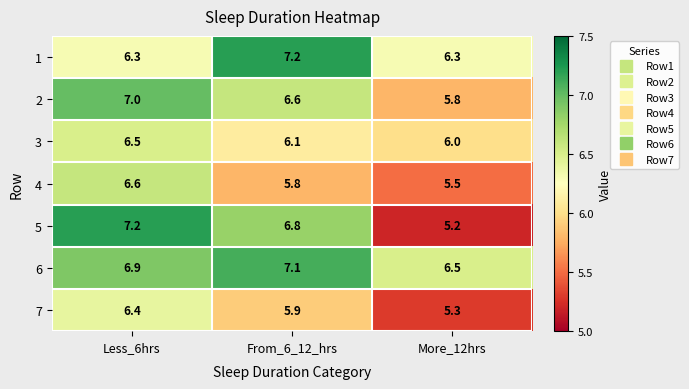

Between Less_6hrs and From_6_12_hrs, which series saw the biggest shift?

1